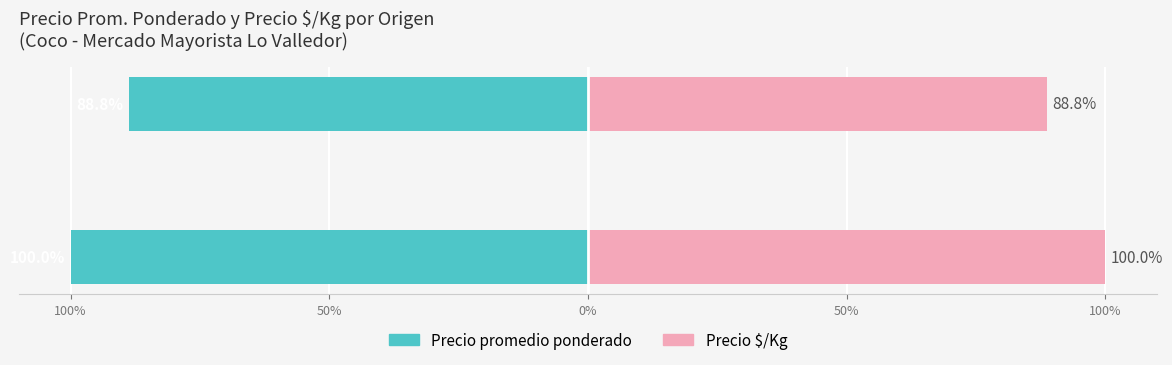

At which category is the sum across all series the highest?

Perú